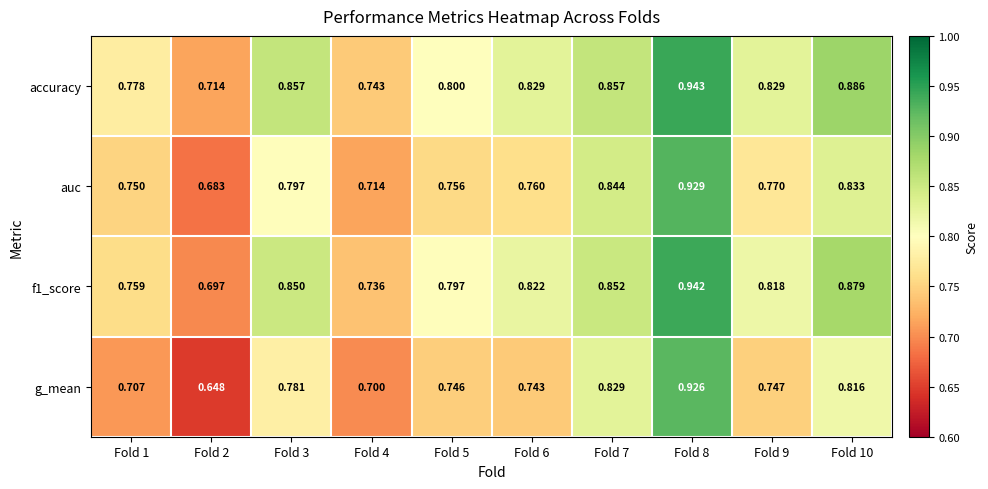

Between Fold 8 and Fold 9, which series saw the biggest shift?

g_mean